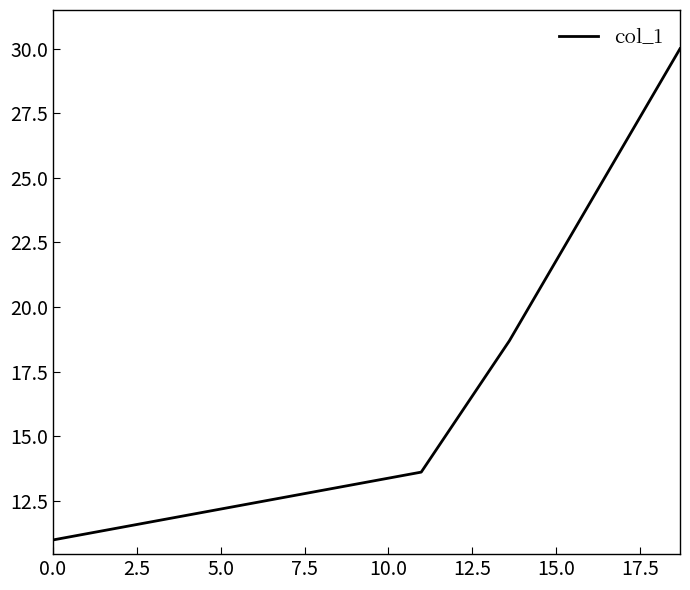

Reading right to left, transcribe all the data shown in this chart.

30.0	18.7	13.6	11.0